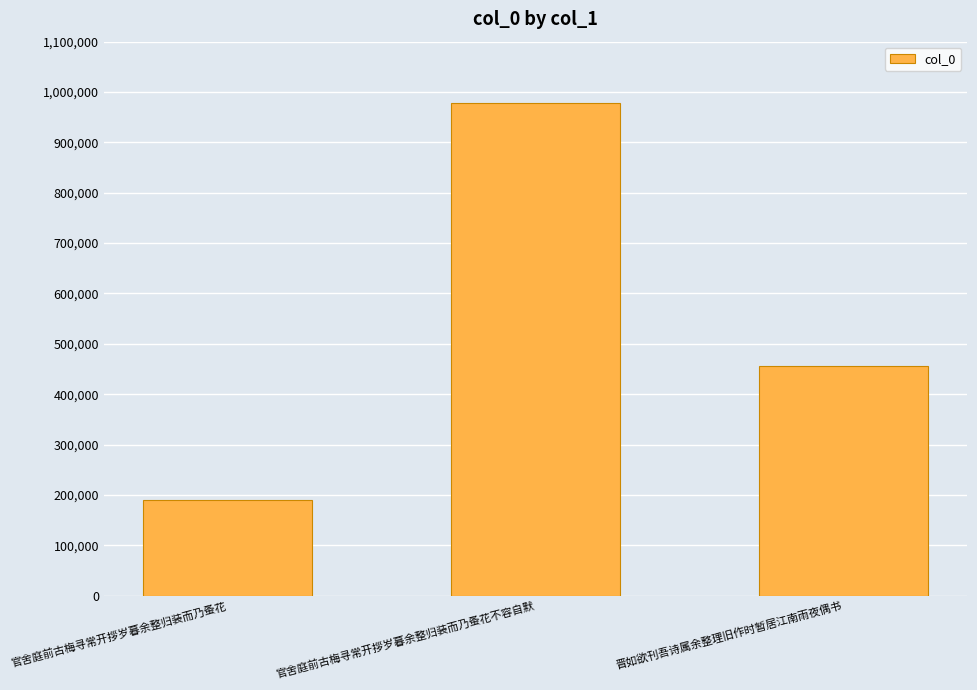

Which category has the highest value across all series?

官舍庭前古梅寻常开拶岁暮余整归装而乃蚤花不容自默